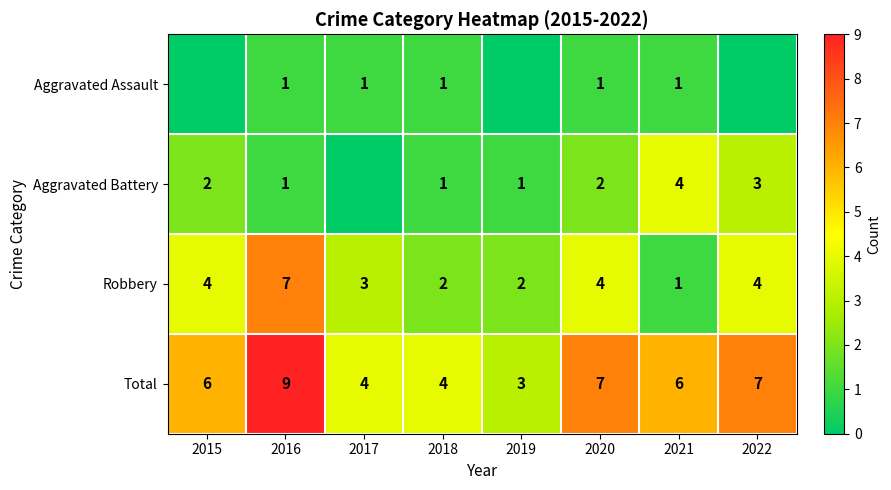

True or false: Robbery has a value of 4 at 2015.

True